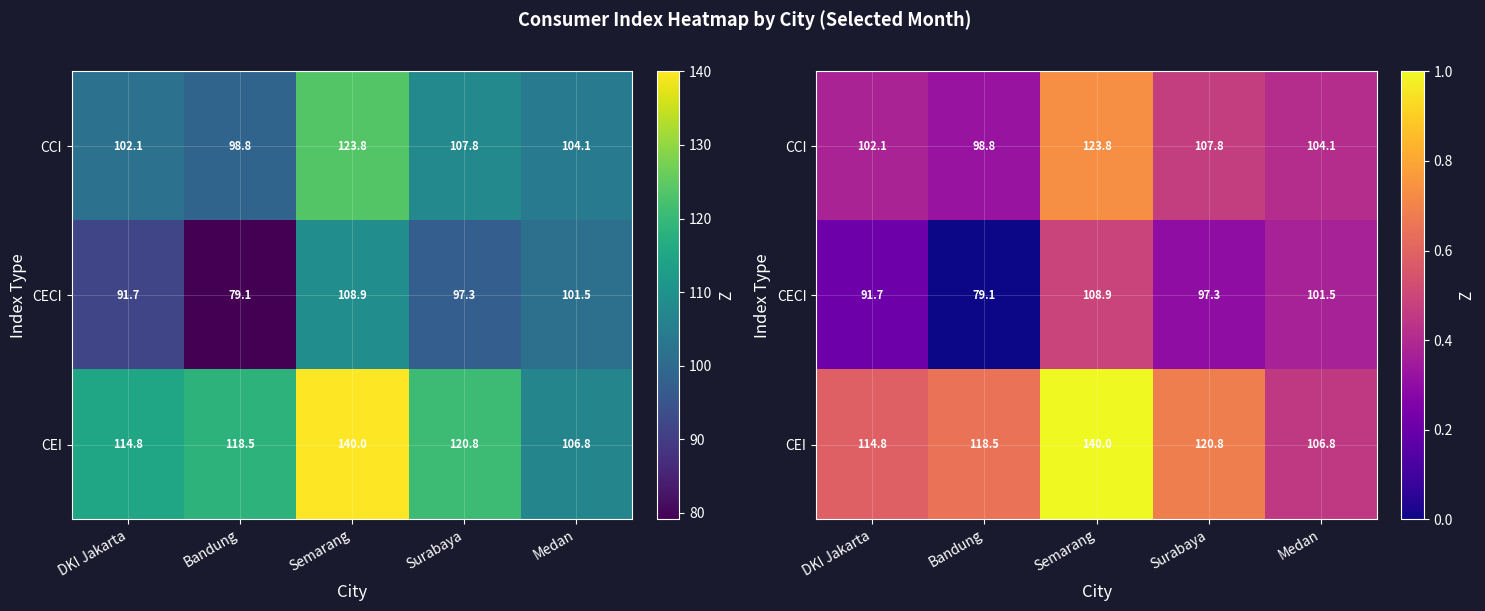

True or false: CEI has a value of 0.6 at DKI Jakarta.

True